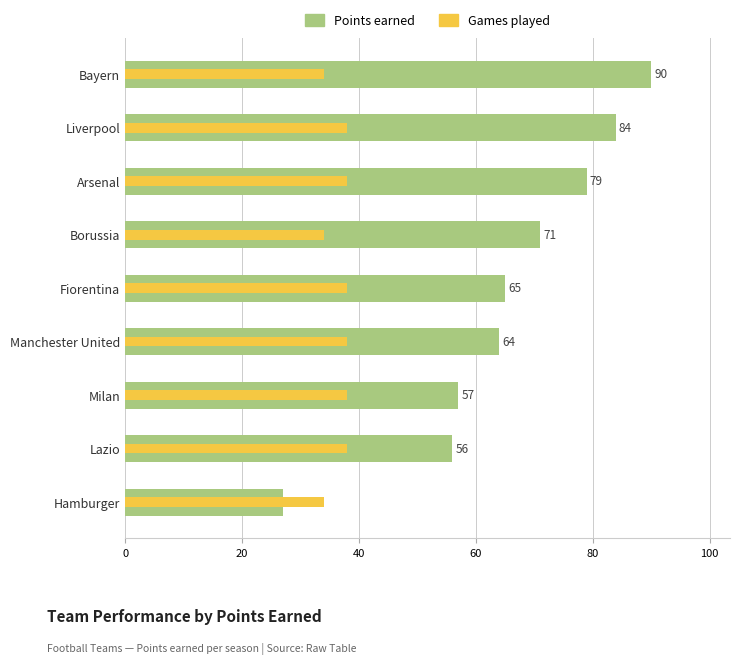

Is the value of Games played at Fiorentina greater than the value of Points earned at Fiorentina?

No